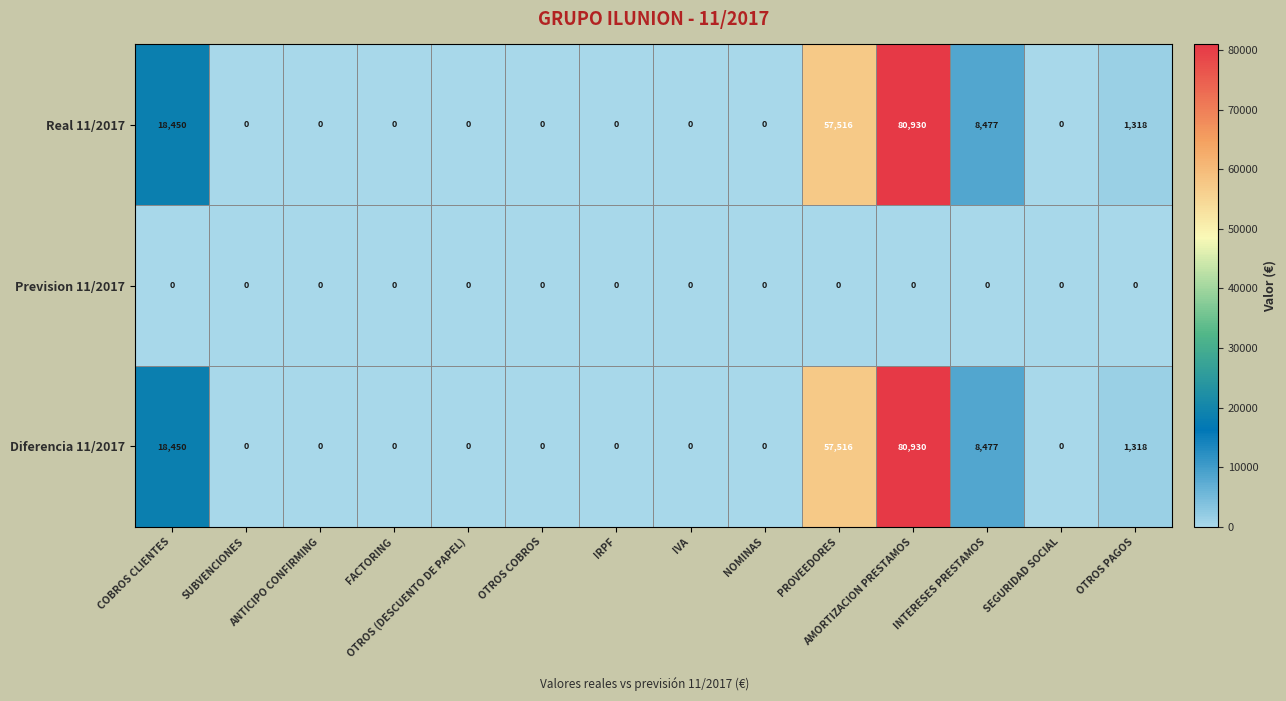

Is it true that Real 11/2017 equals 18450 at COBROS CLIENTES?

True